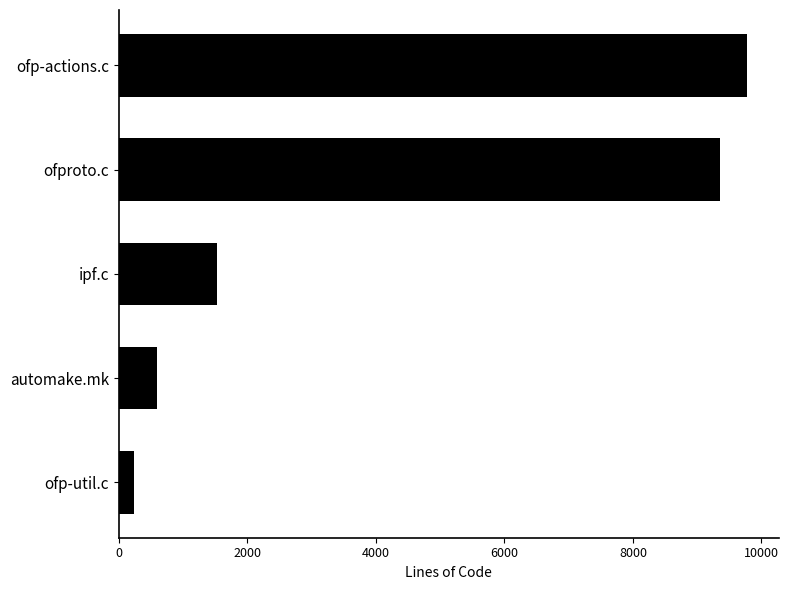

Is it true that the value at ofp-util.c is 239?

True